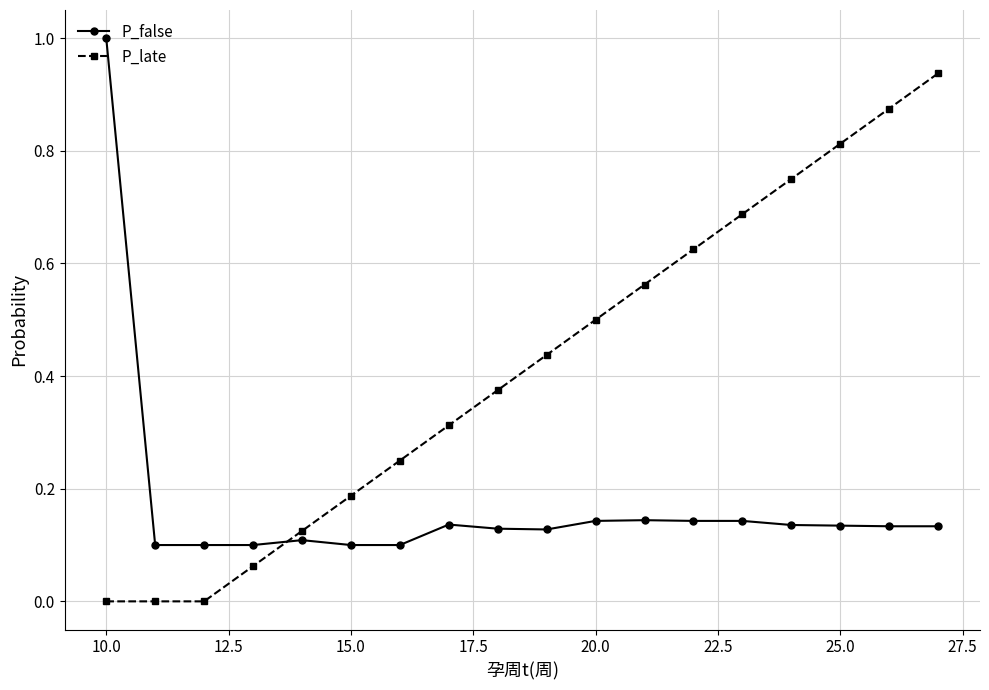

List the series in order of their peak value, lowest first.

P_late, P_false